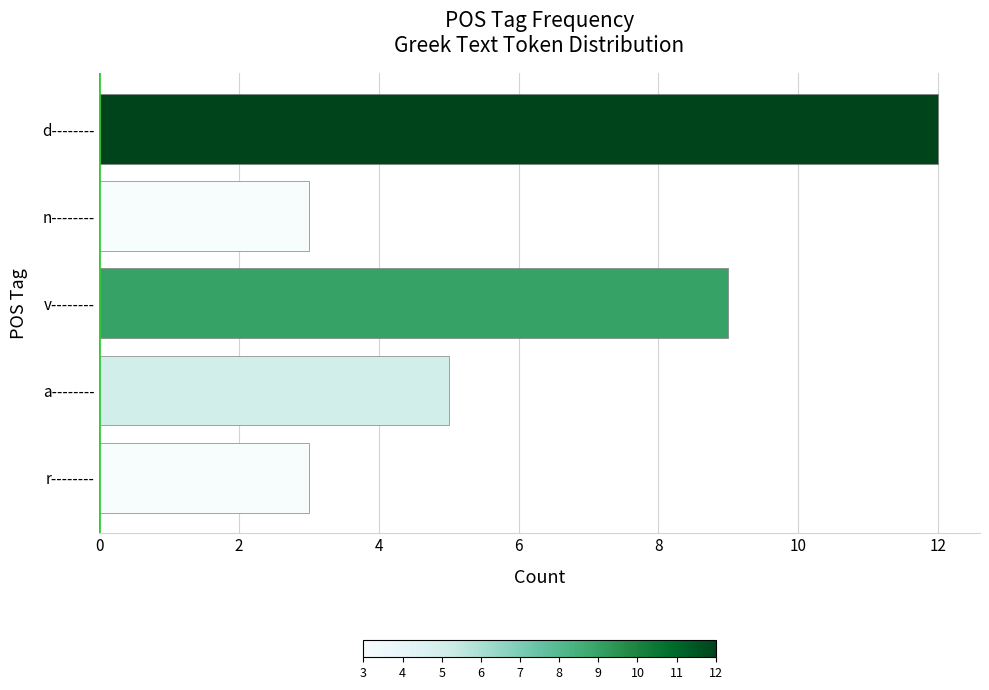

What is the difference between the maximum and second lowest values?

9